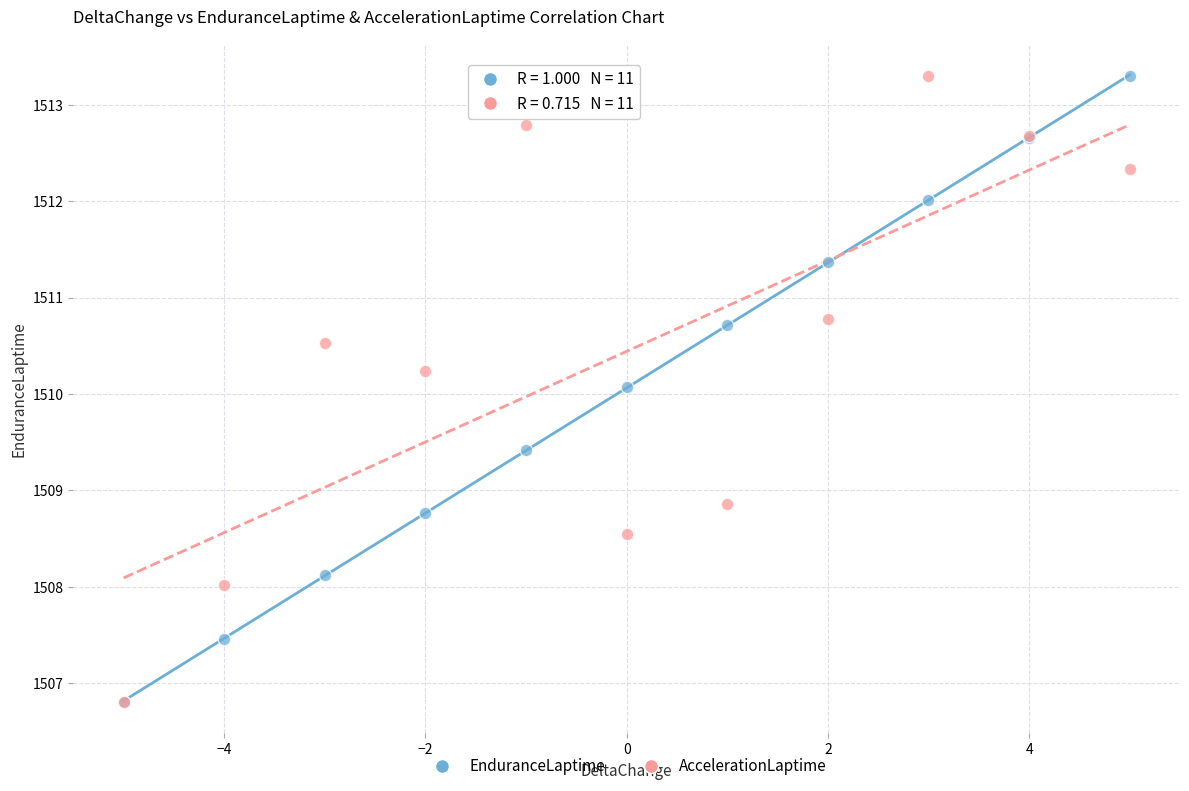

Across all series, what Y value is closest to 1510?

1510.1